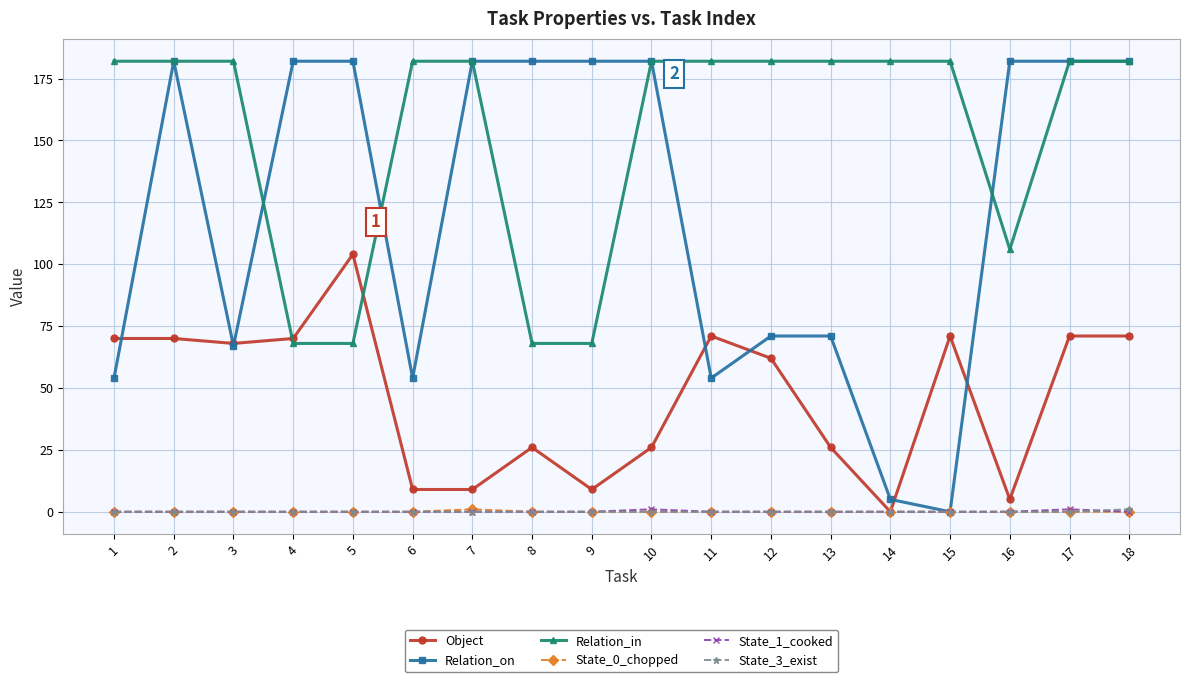

What is the total value across all series at 7?

374